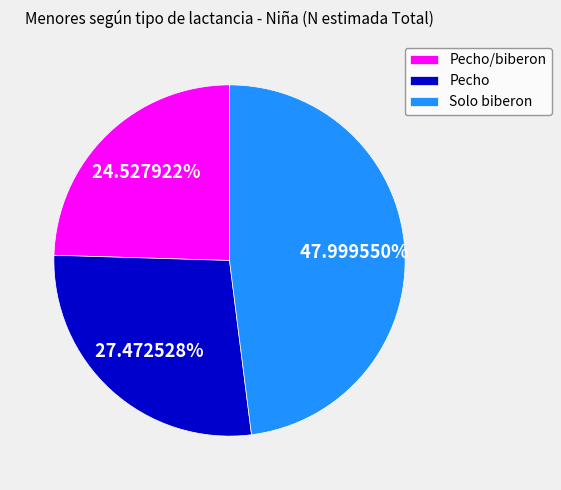

Rank the categories by value from highest to lowest.

Solo biberon, Pecho, Pecho/biberon